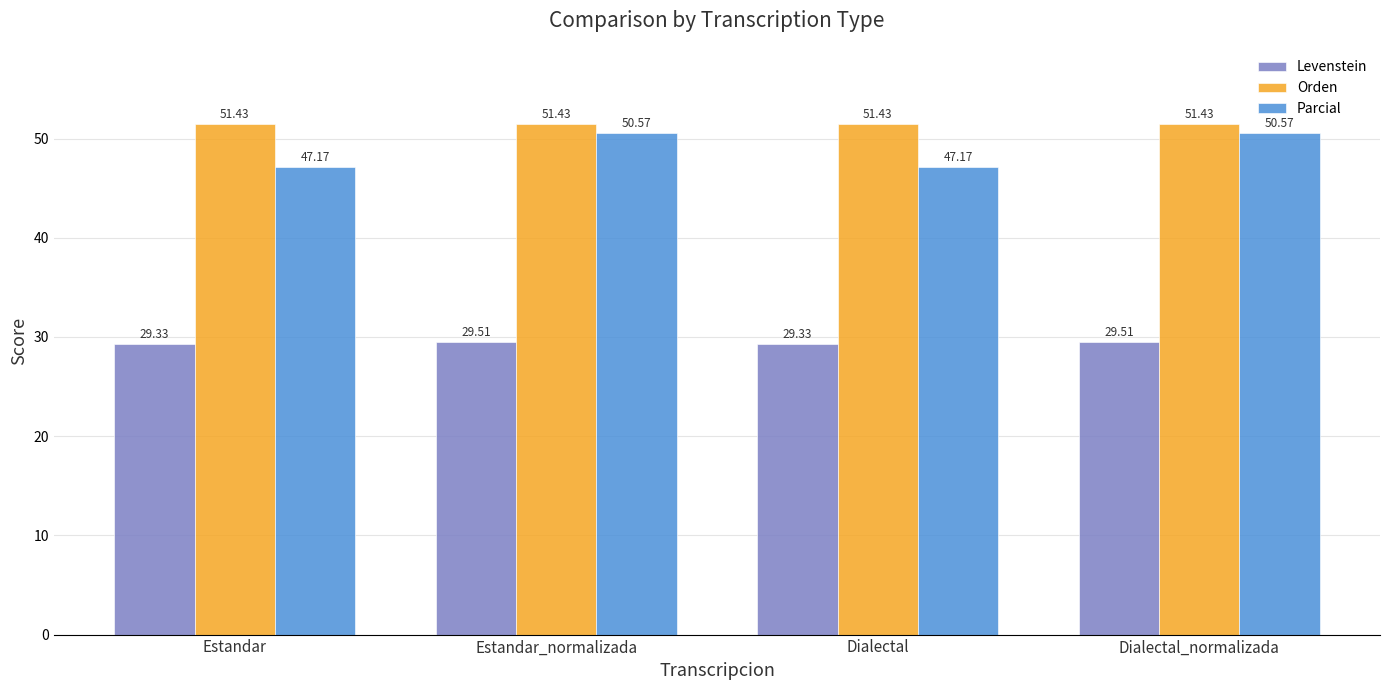

True or false: Parcial has a value of 26.1 at Estandar.

False